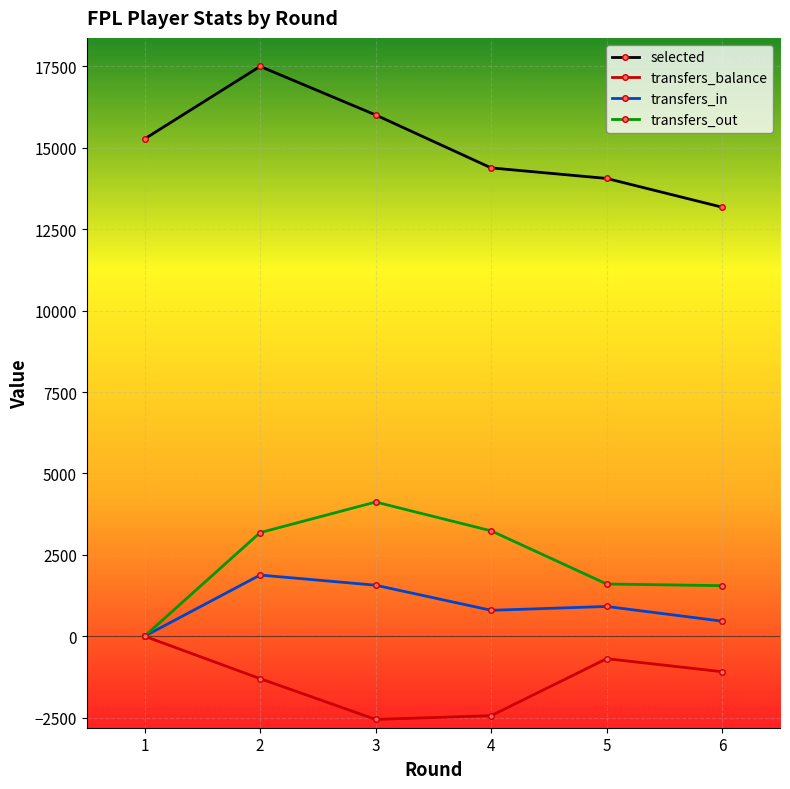

What is the average value of the transfers_in series?

936